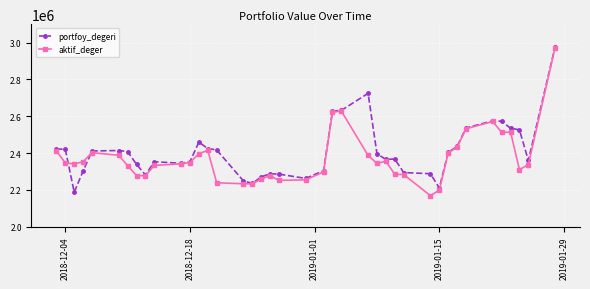

What is the lowest value of the portfoy_degeri series?

2187251.6